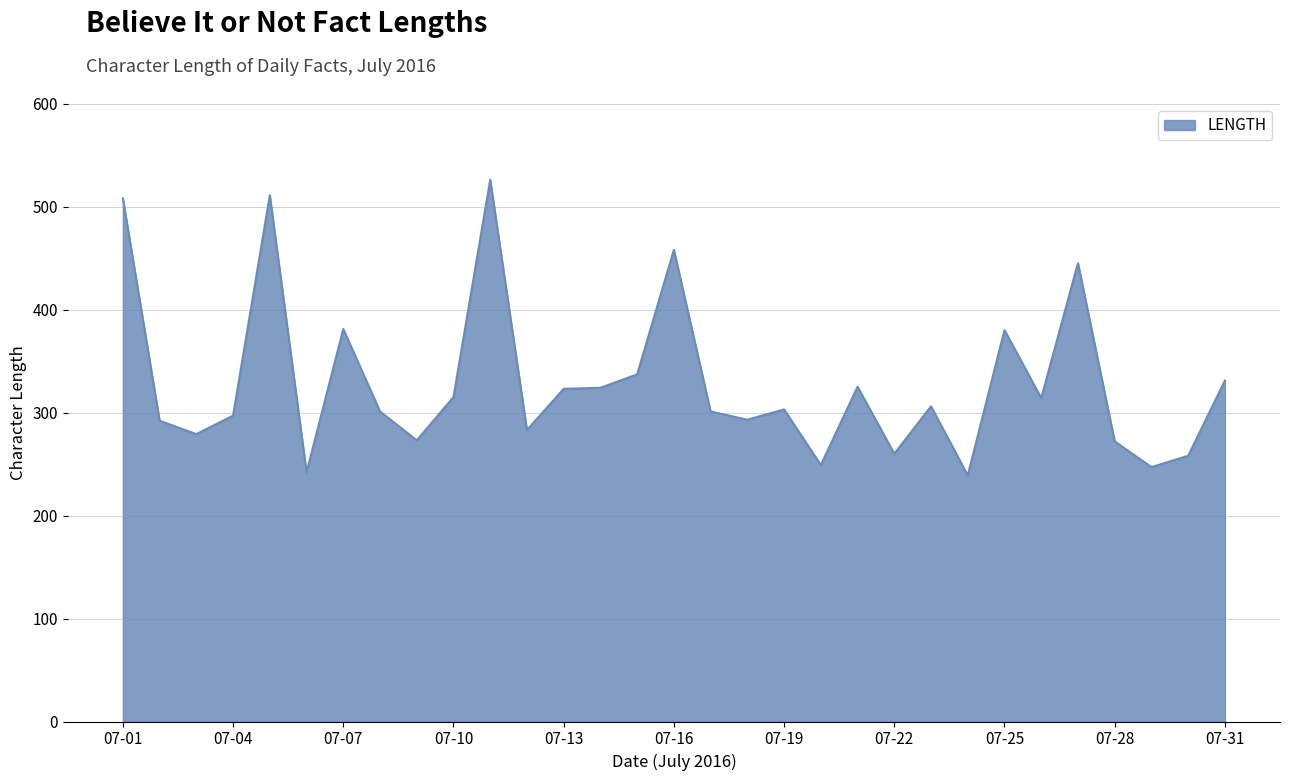

What is the maximum value shown in the chart?

526